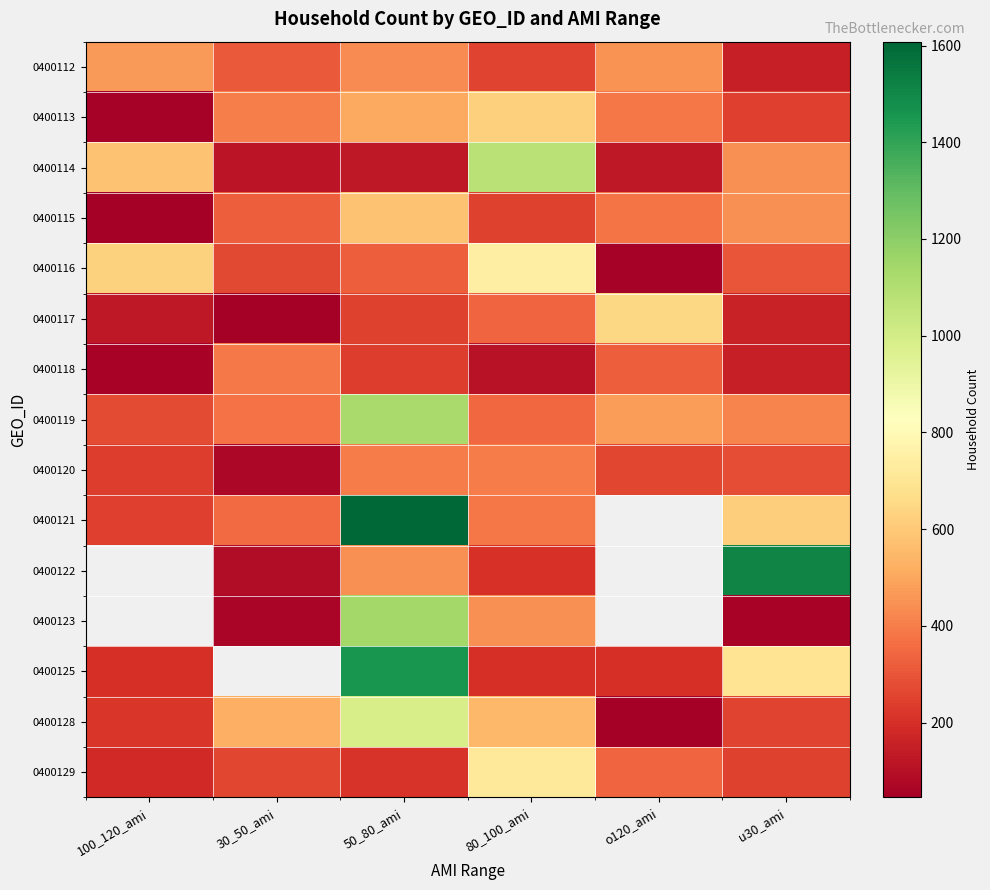

How many data points does each series have?

6